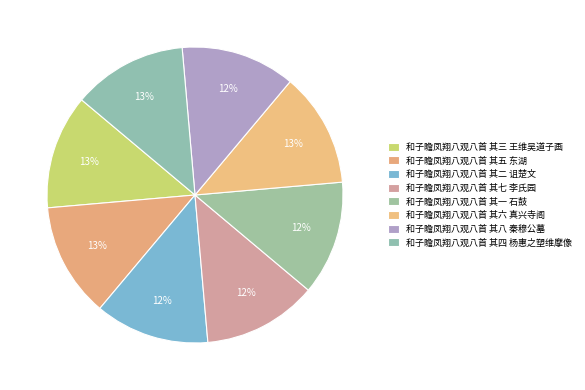

Count the number of slices in the pie.

8